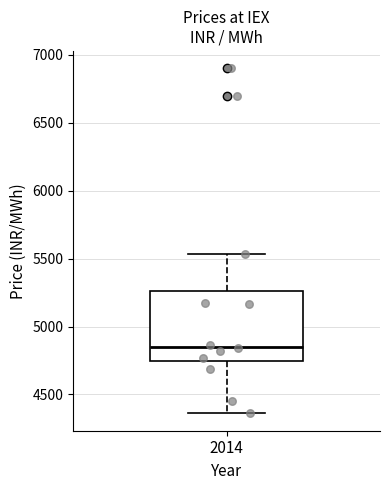

Where is the lower edge of the box at x = 2014 on the y-axis? The values are not printed on the chart, so give them approximately, as read against the axis.

4750